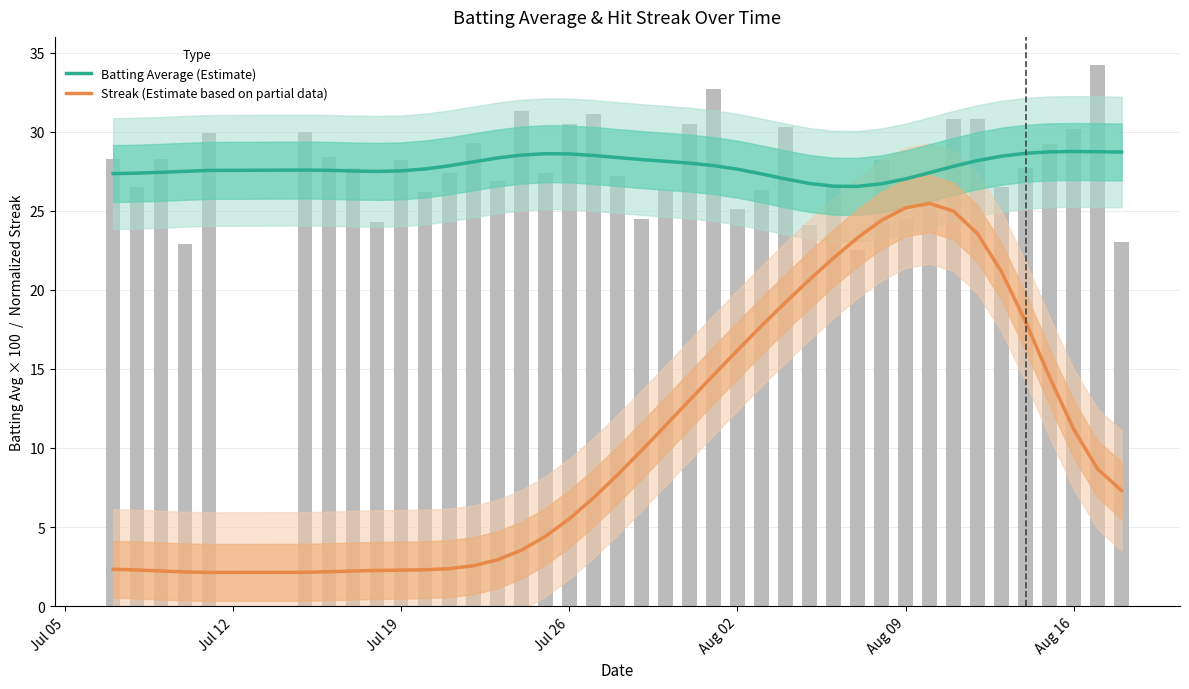

What is the average value of the Batting Average (Estimate) series?

27.8